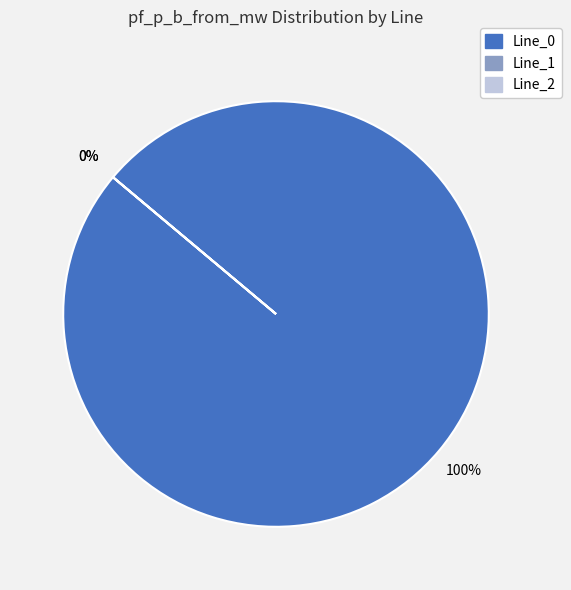

True or false: Line_1 accounts for 0% of the total.

True